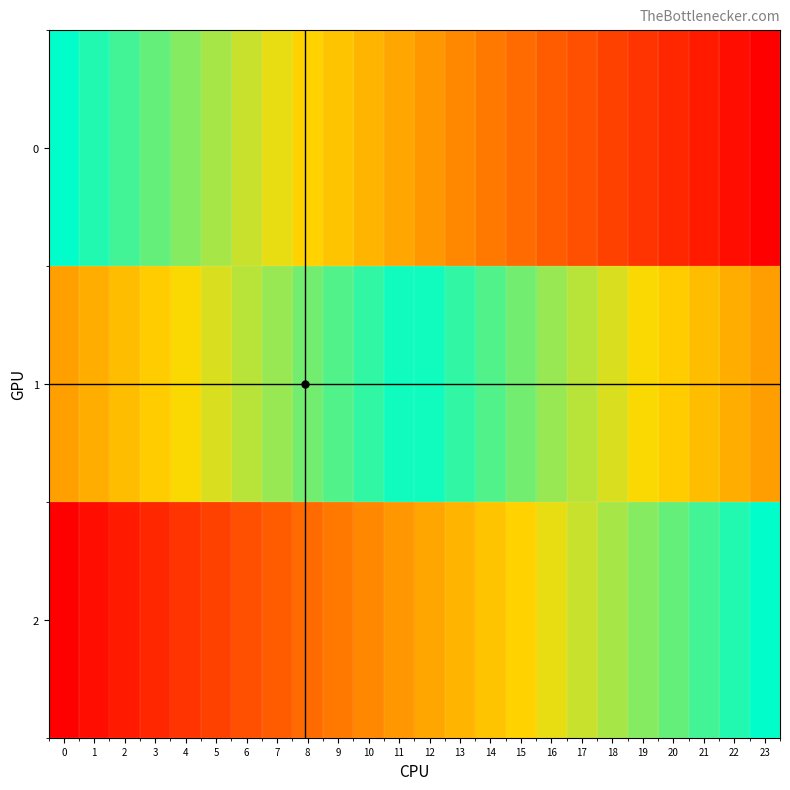

Which has a higher value, 9 or 11?

11